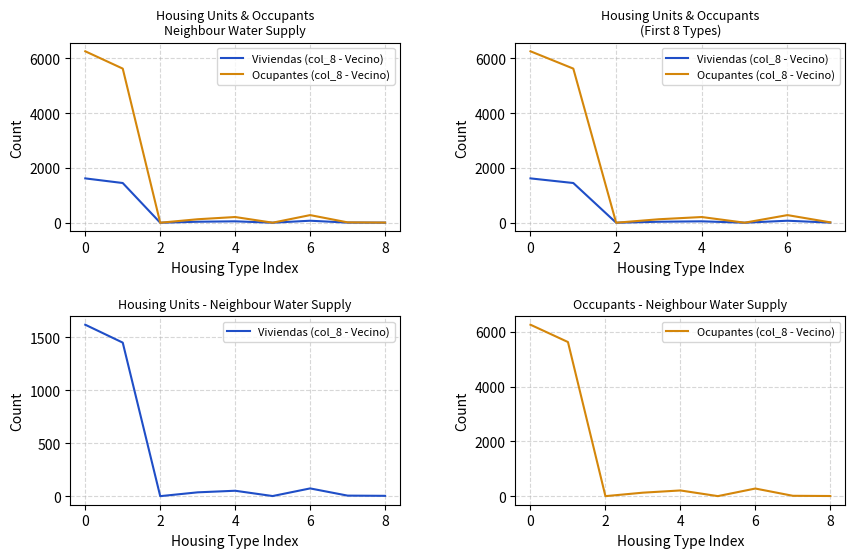

What is the spread (max minus min) of values at 7?

8